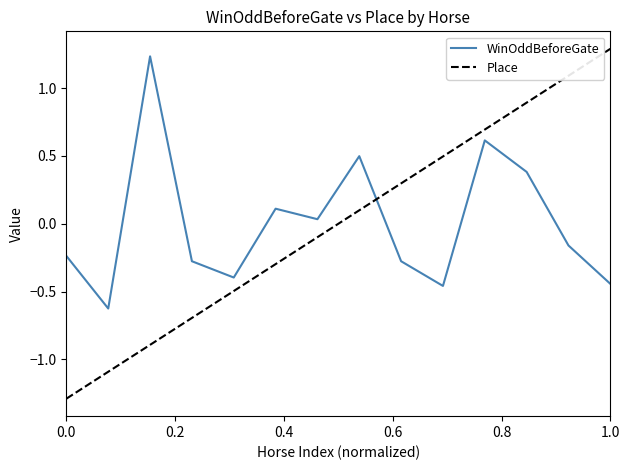

What is the greatest value displayed?

1.3